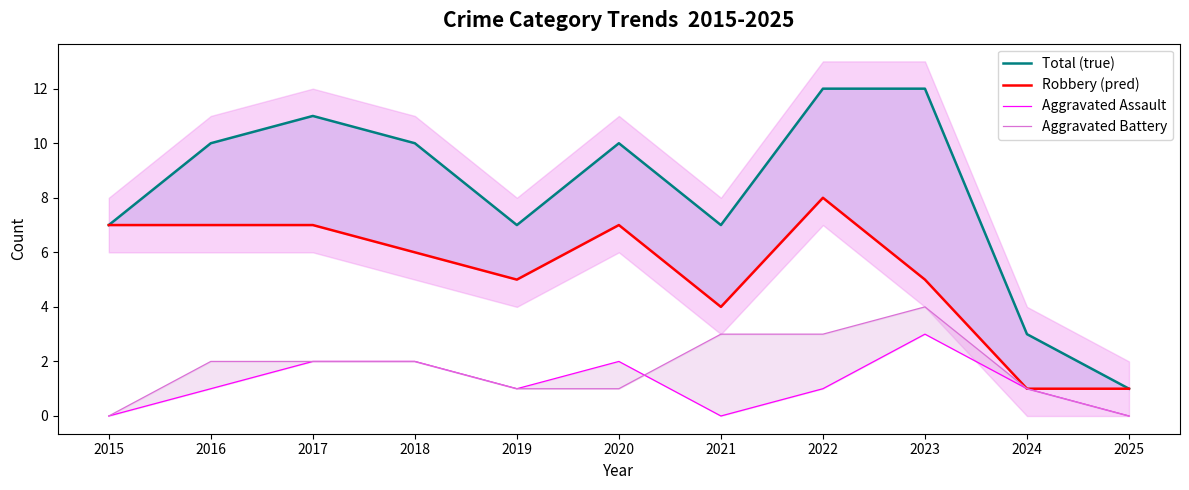

Reading right to left, transcribe all the data shown in this chart.

Total (true): 2025=1	2024=3	2023=12	2022=12	2021=7	2020=10	2019=7	2018=10	2017=11	2016=10	2015=7
Robbery (pred): 2025=1	2024=1	2023=5	2022=8	2021=4	2020=7	2019=5	2018=6	2017=7	2016=7	2015=7
Aggravated Assault: 2025=0	2024=1	2023=3	2022=1	2021=0	2020=2	2019=1	2018=2	2017=2	2016=1	2015=0
Aggravated Battery: 2025=0	2024=1	2023=4	2022=3	2021=3	2020=1	2019=1	2018=2	2017=2	2016=2	2015=0